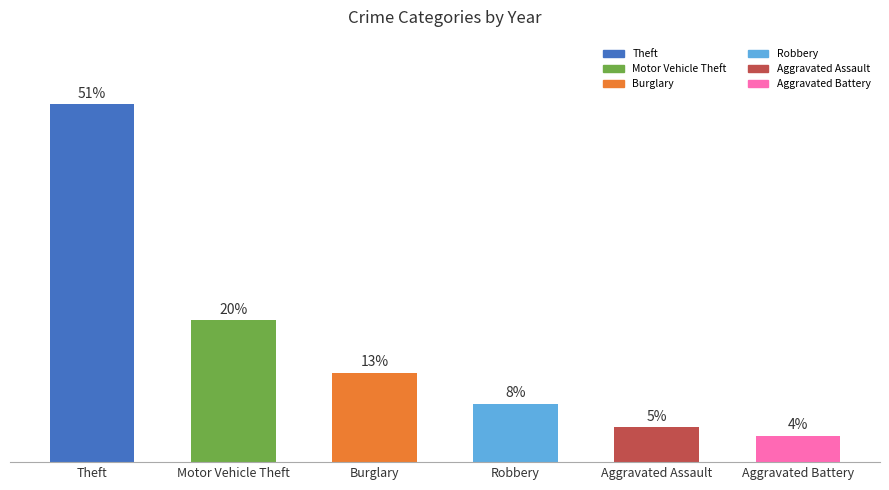

Does the chart contain any negative values?

No